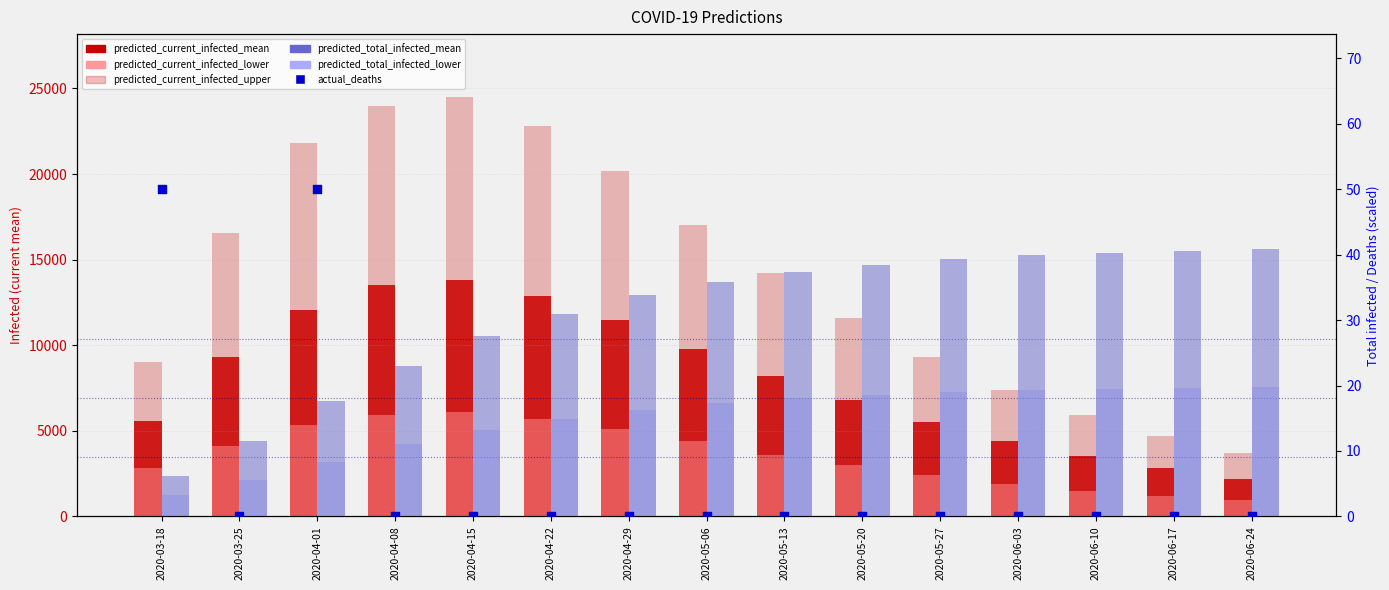

What are all the series names shown in the legend?

predicted_current_infected_mean, predicted_current_infected_lower, predicted_current_infected_upper, predicted_total_infected_lower, predicted_total_infected_mean, actual_deaths